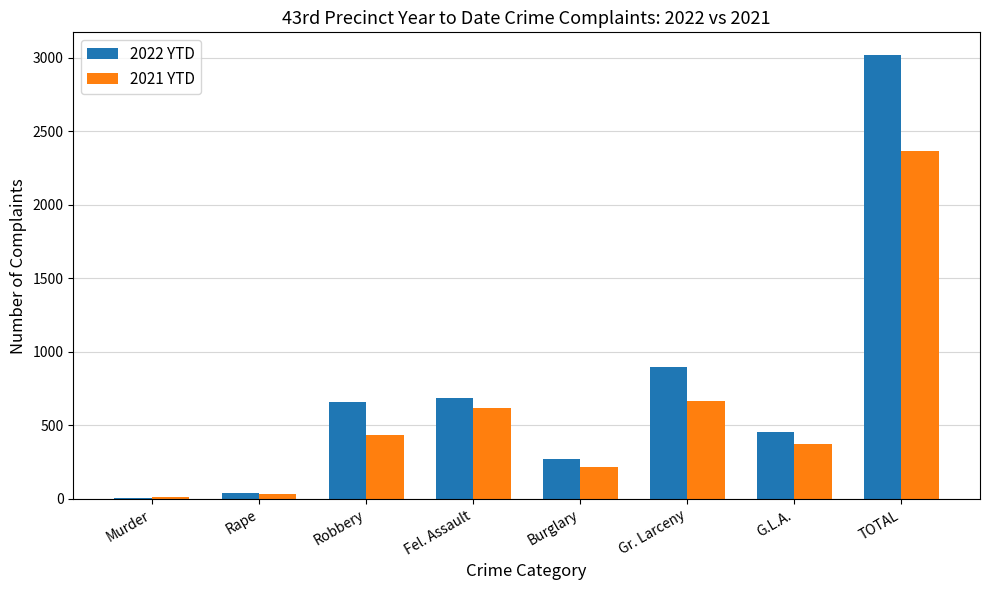

Which series changed the most between G.L.A. and TOTAL?

2022 YTD